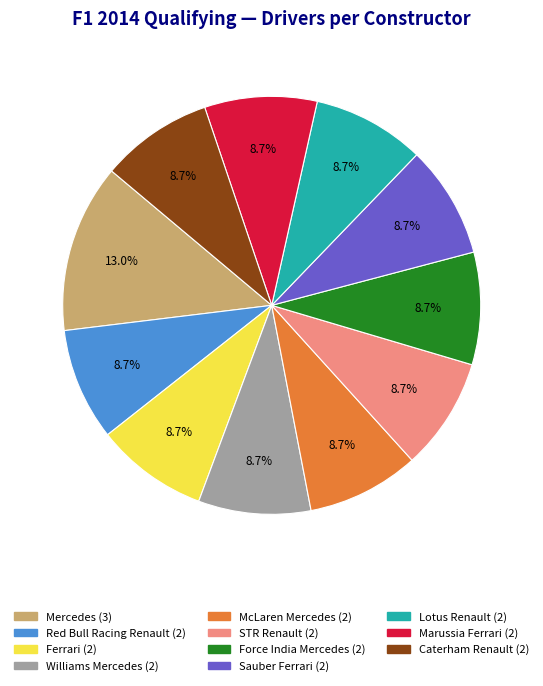

Which has a higher value, Mercedes or Sauber Ferrari?

Mercedes